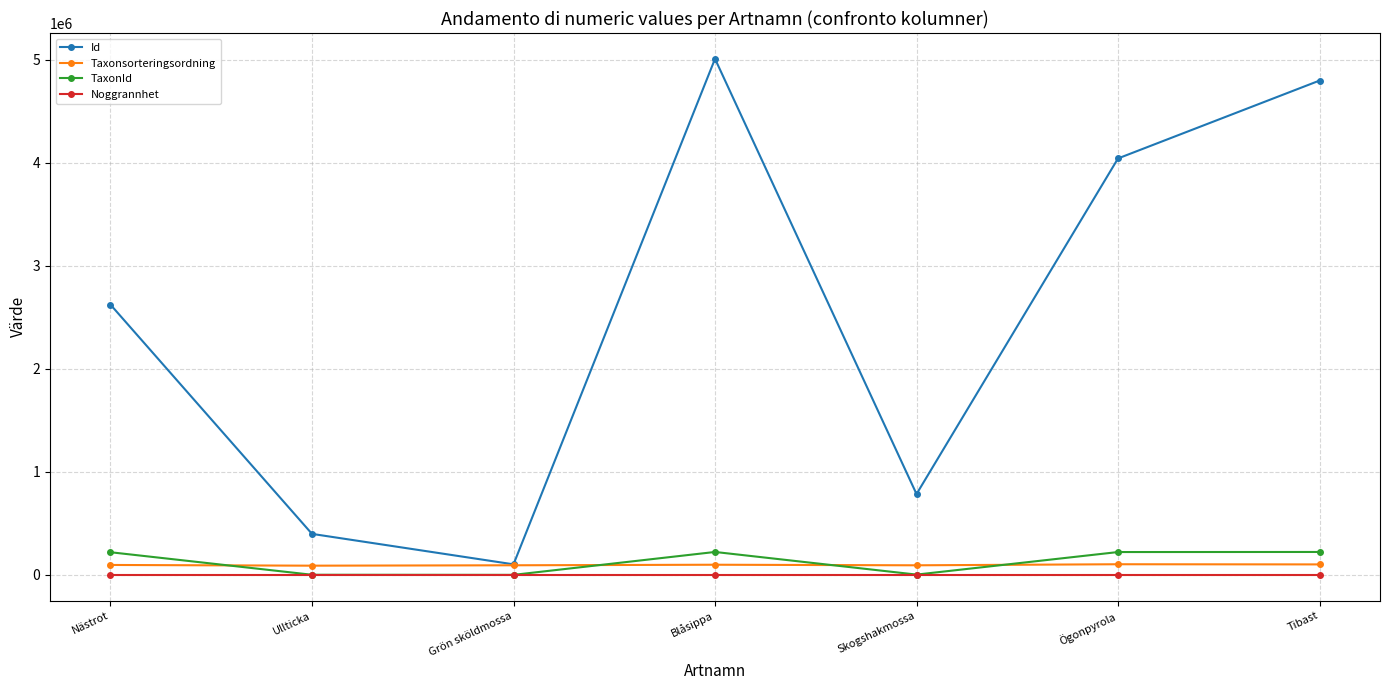

What is the approximate value of TaxonId at Tibast, to the nearest 10?

222410